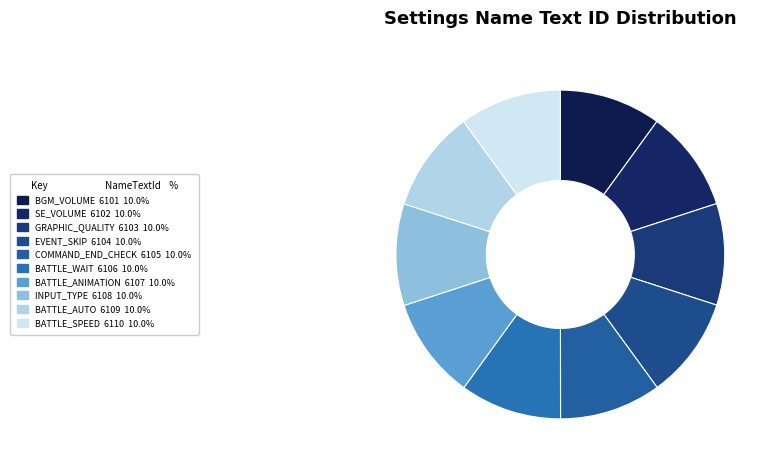

To the nearest percent, what is the average slice percentage?

10%